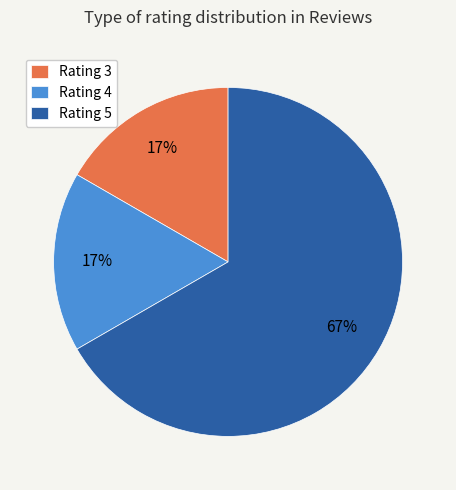

Between Rating 5 and Rating 4, which is larger?

Rating 5